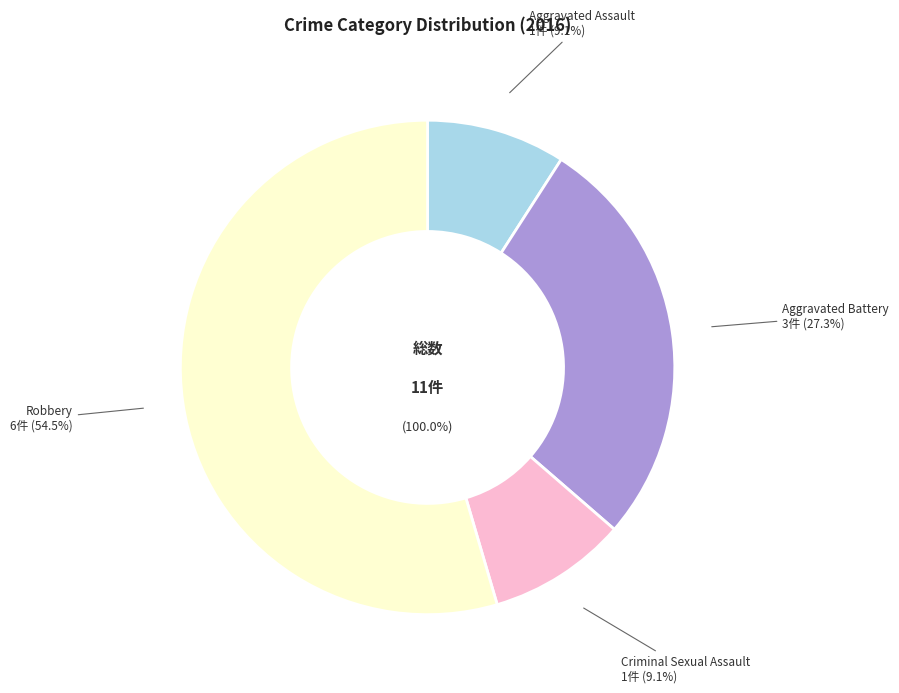

Does Criminal Sexual Assault account for over 50% of the chart?

No